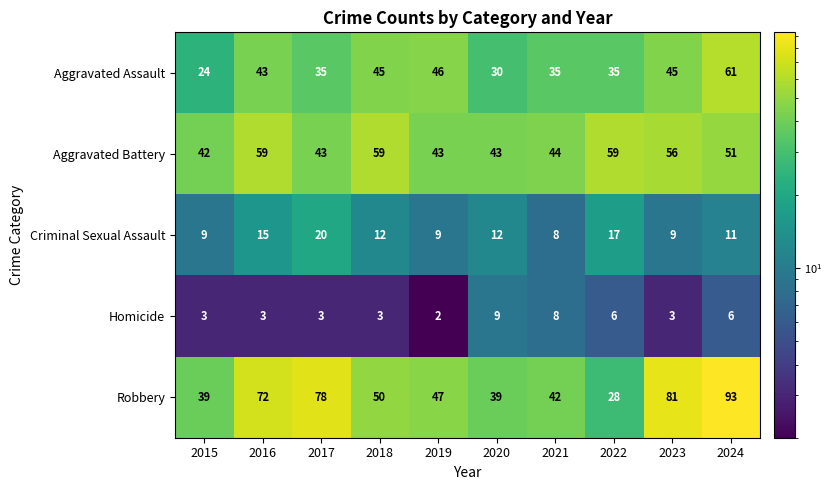

What is the sum of the Robbery values at 2021 and 2018?

92